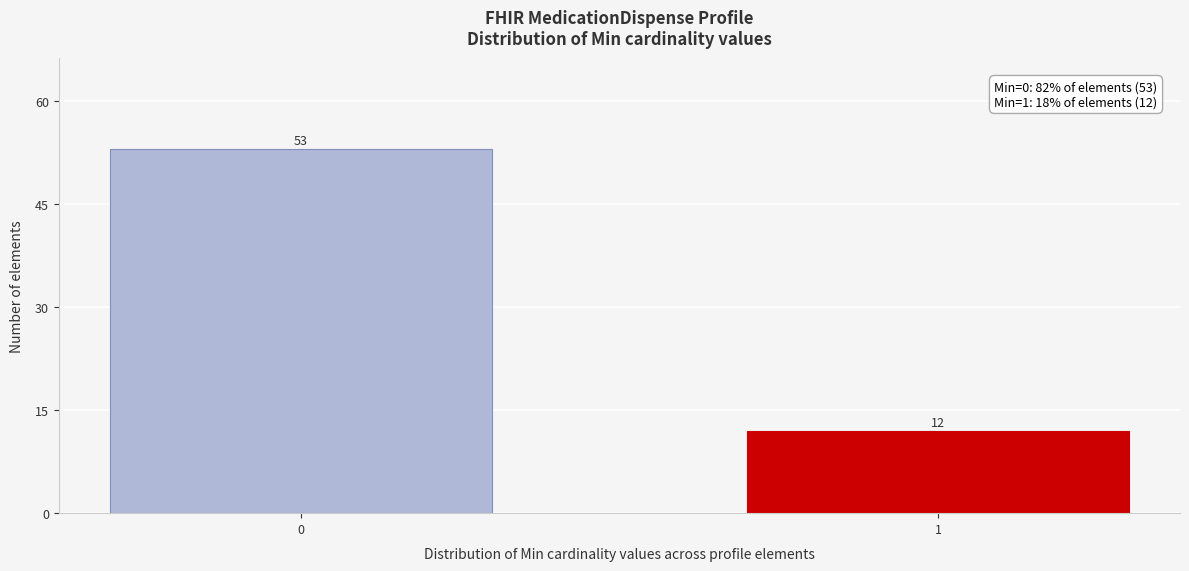

Reading left to right, transcribe all the data shown in this chart.

53	12